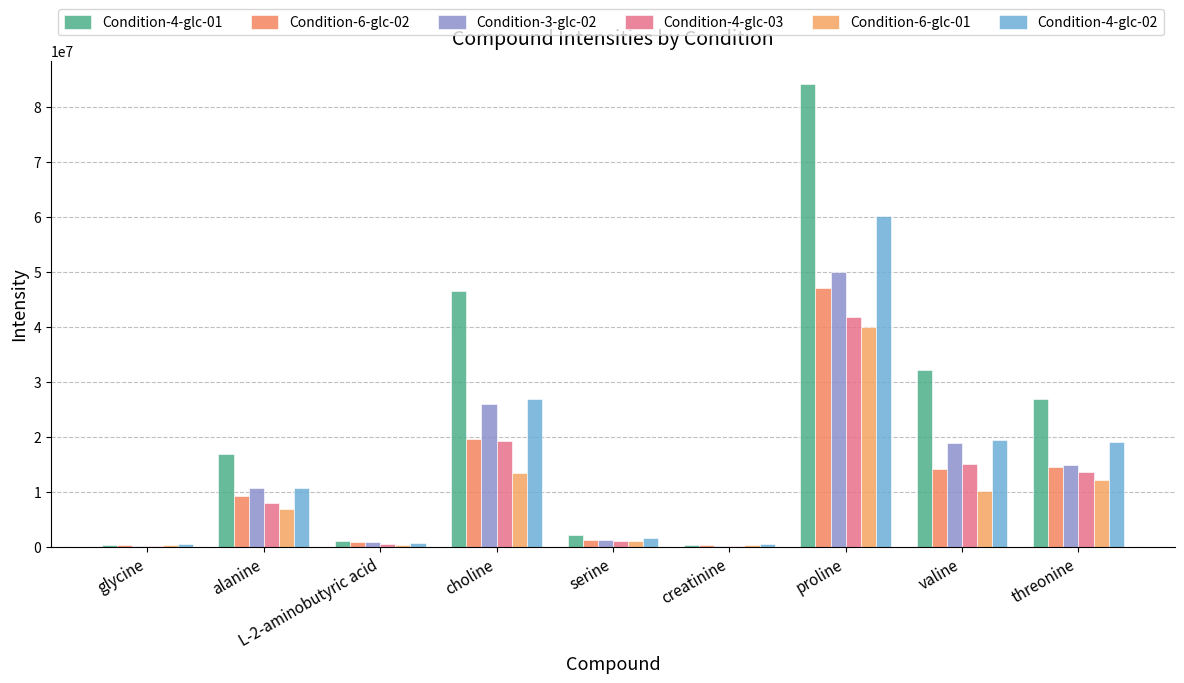

How many values in the Condition-6-glc-01 series exceed 6839136?

5